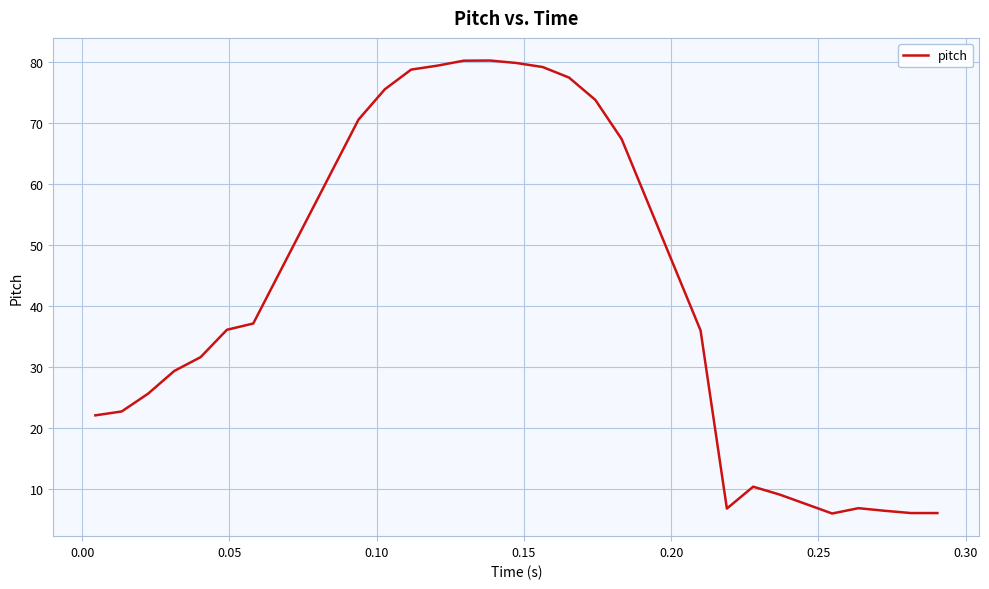

What is the maximum value shown in the chart?

80.2